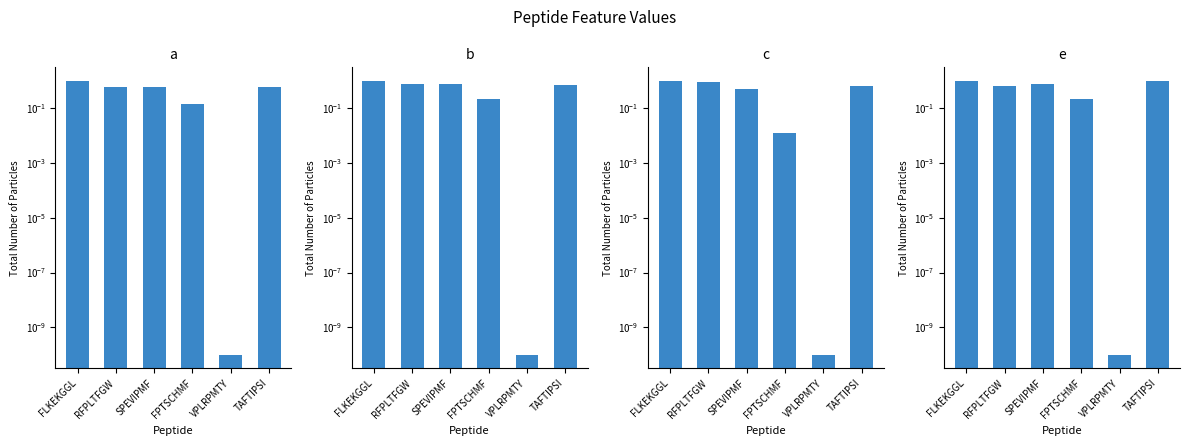

Reading left to right, what are all the values shown in this chart?

a: 1.0	0.6	0.6	0.1	0.0	0.6
b: 1.0	0.7	0.8	0.2	0.0	0.7
c: 1.0	0.9	0.5	0.0	0.0	0.7
e: 1.0	0.7	0.8	0.2	0.0	1.0